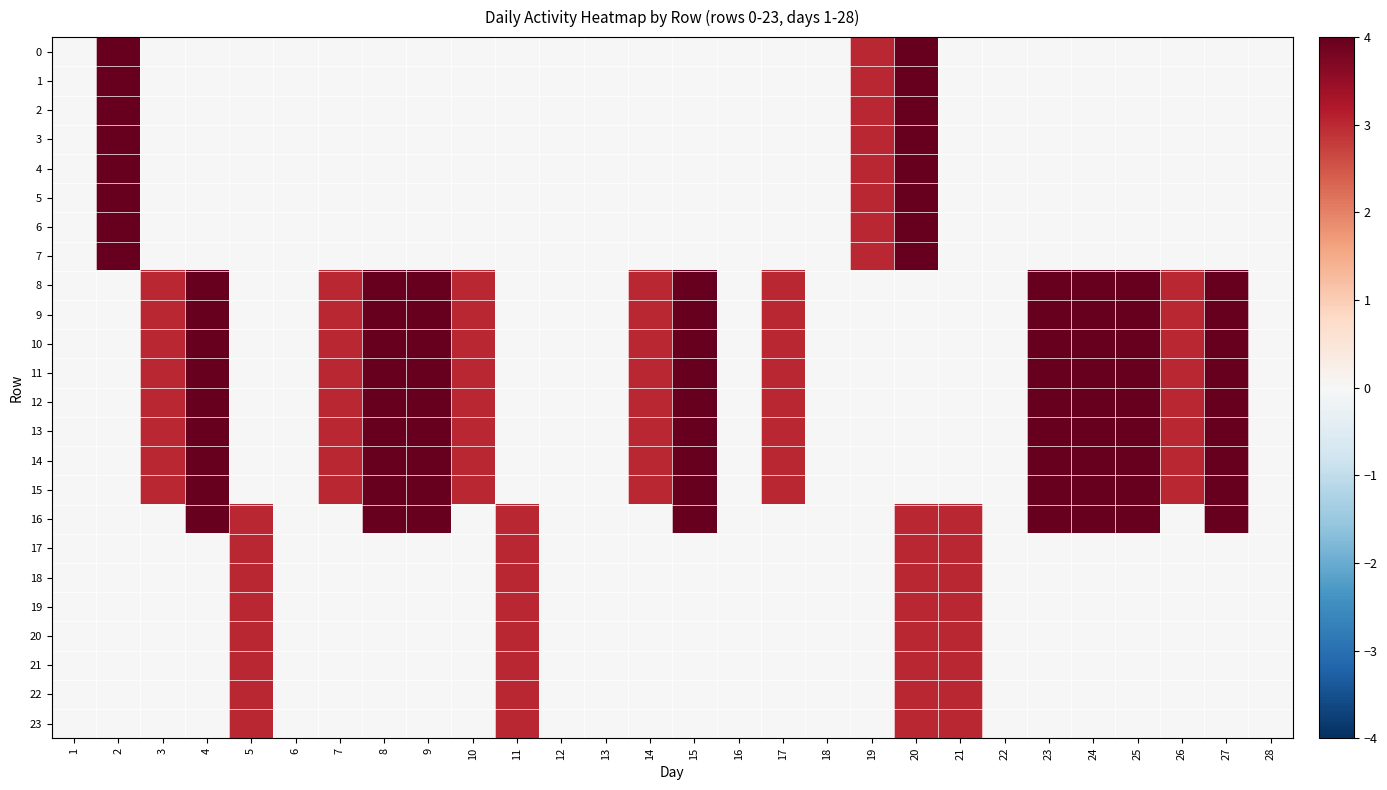

Rank the series at 11 from highest to lowest value.

16, 17, 18, 19, 20, 21, 22, 23, 0, 1, 2, 3, 4, 5, 6, 7, 8, 9, 10, 11, 12, 13, 14, 15